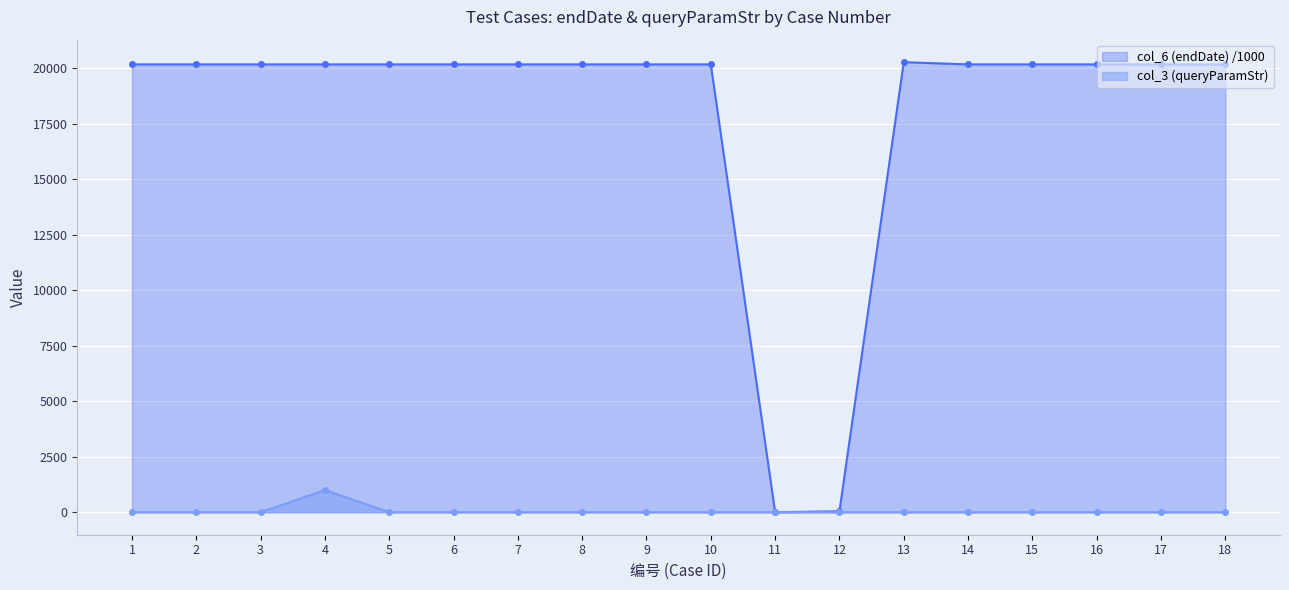

Which series changed the most between 5 and 10?

col_6 (endDate)